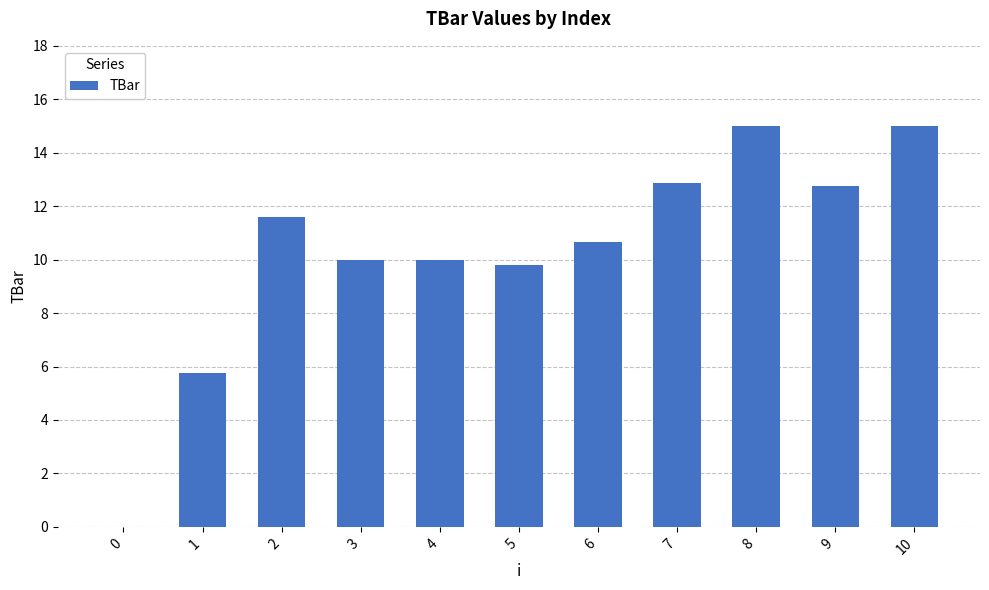

What is the change in value from 7 to 8?

+2.1